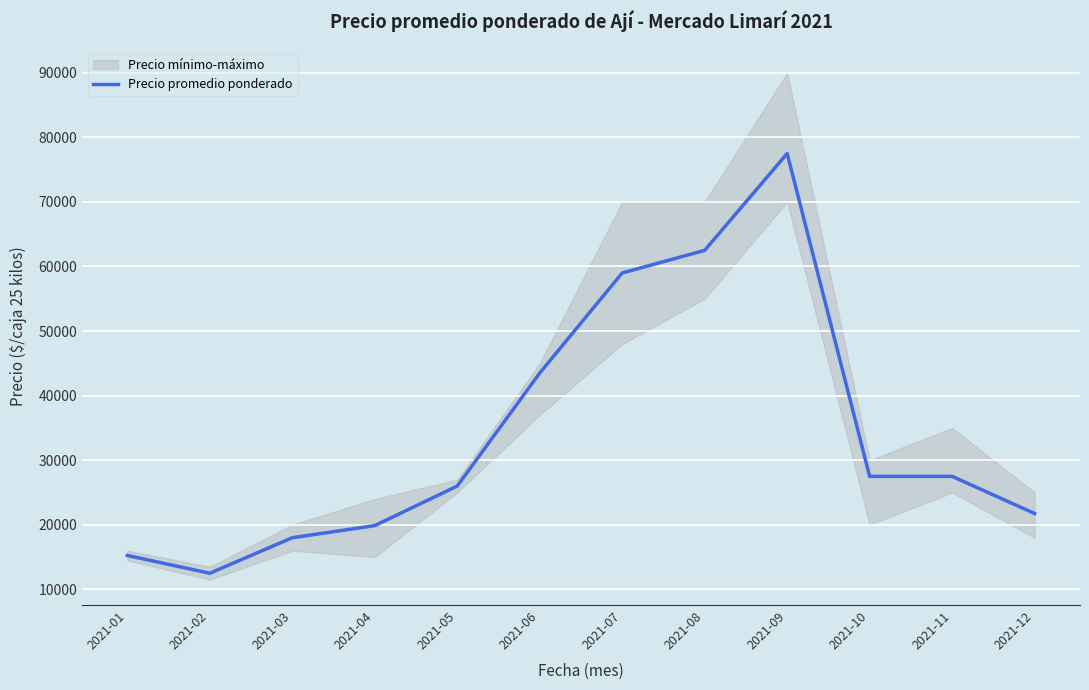

Which label corresponds to the largest value in the chart?

2021-09